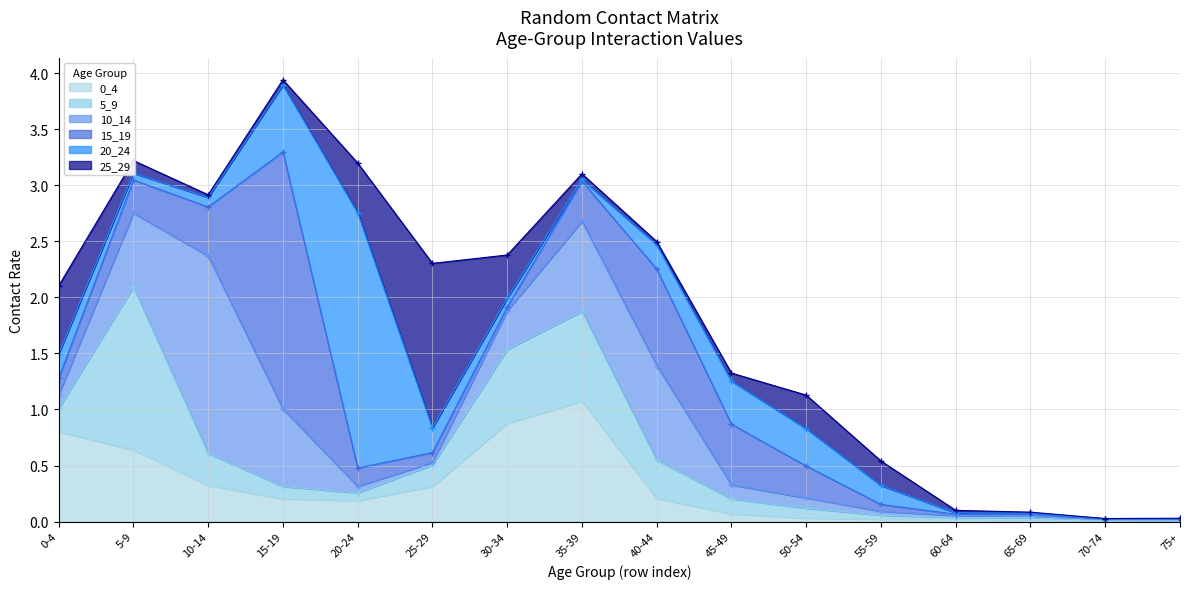

How many lines are shown in the chart?

6